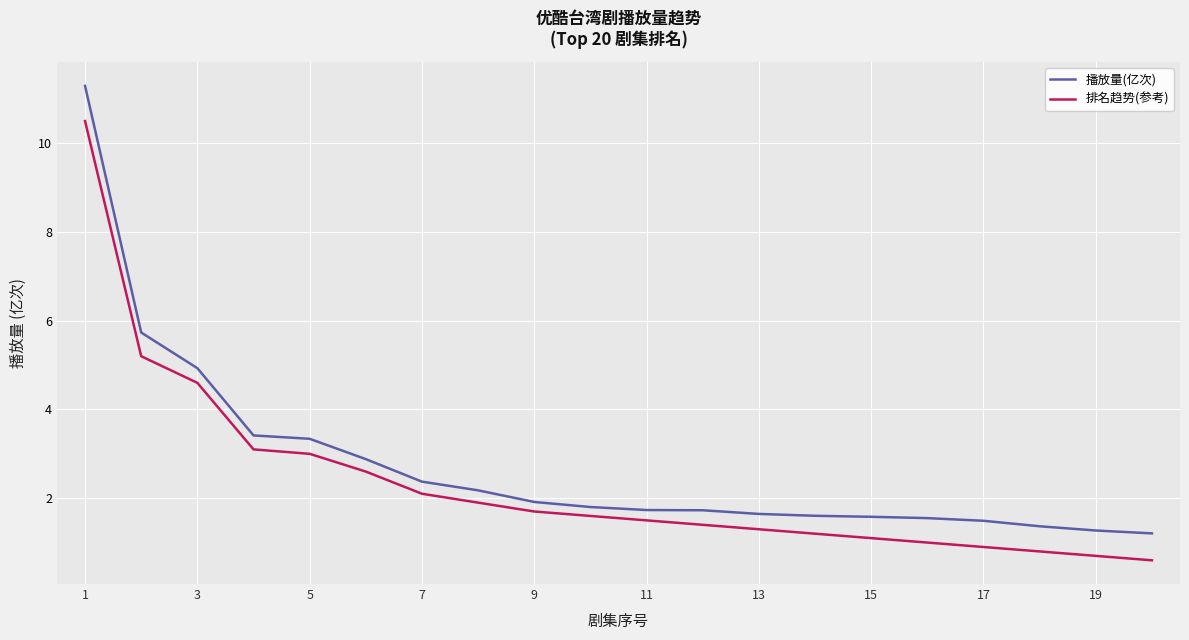

Which series has the largest total across all categories?

播放量(亿次)